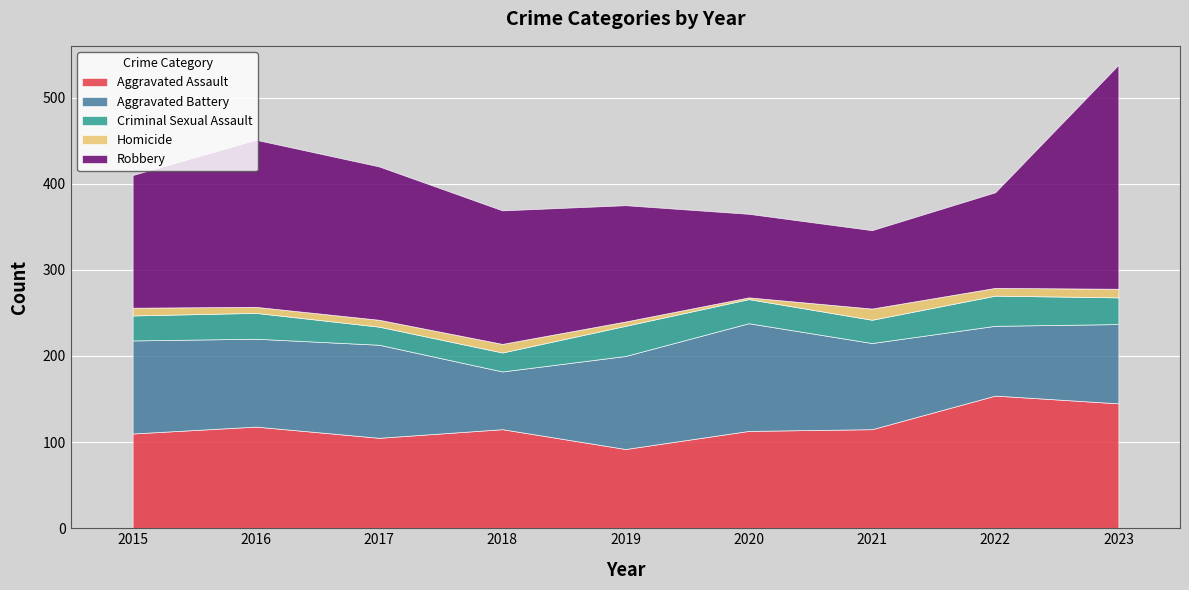

At 2022, list the series in order from smallest to largest.

Homicide, Criminal Sexual Assault, Aggravated Battery, Robbery, Aggravated Assault